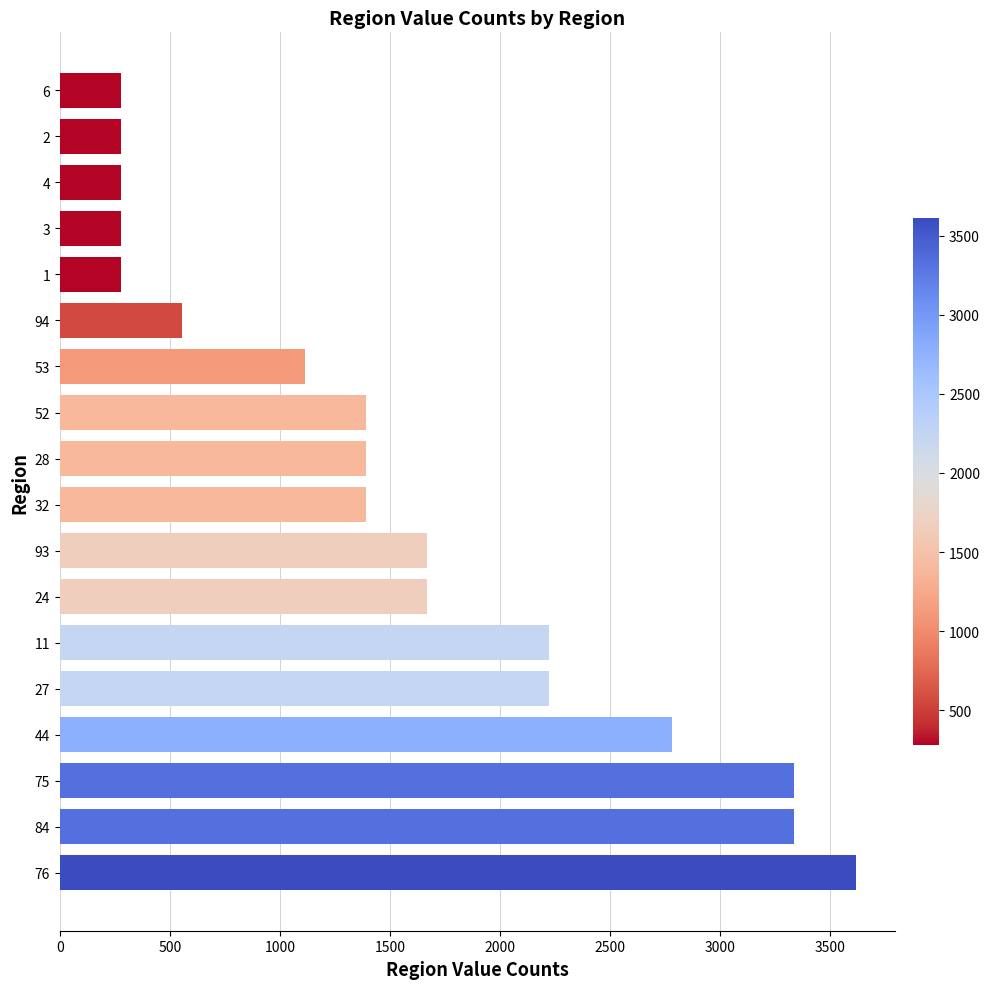

What is the change in value from 27 to 53?

-1112